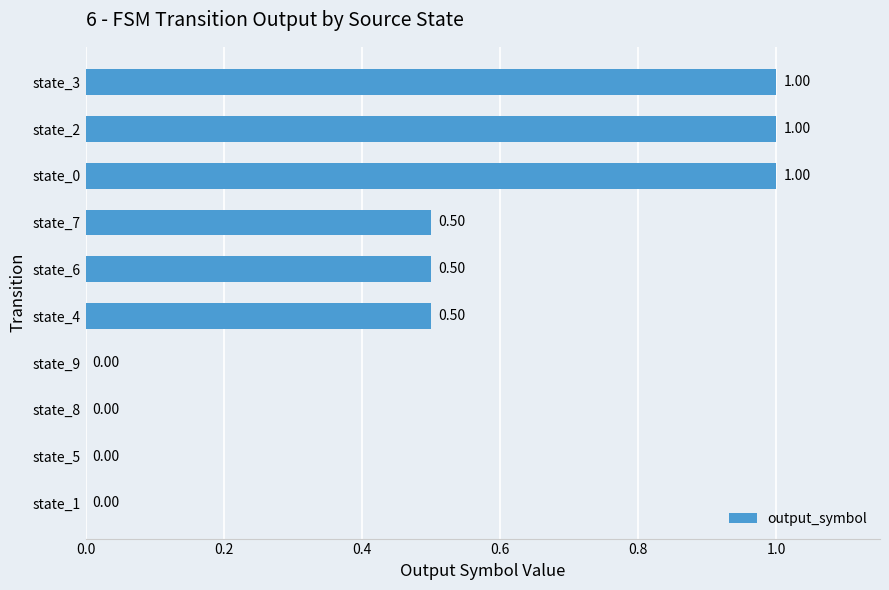

Which has a higher value, state_5 or state_7?

state_7